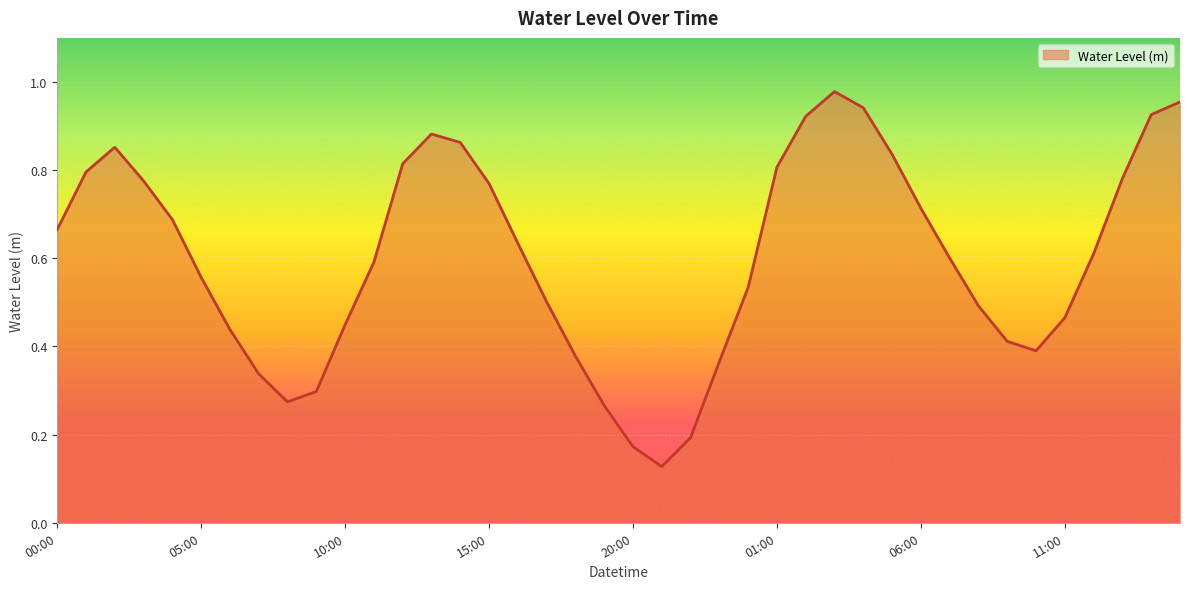

Does the chart have visible grid lines?

Yes